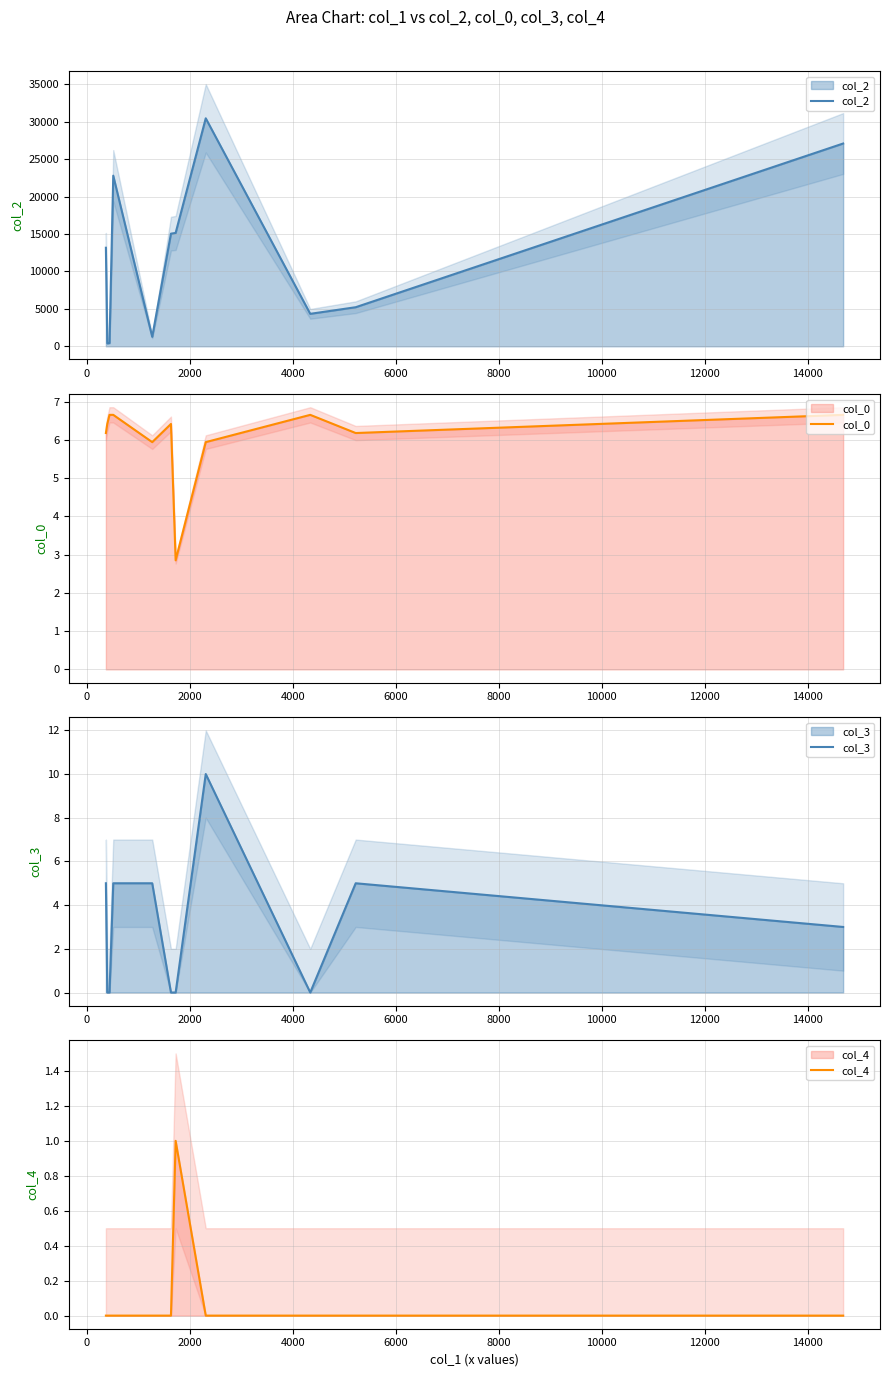

Reading right to left, transcribe all the data shown in this chart.

col_2: 27104.0	5221.0	4338.0	30474.0	15150.0	15054.0	1268.0	22807.0	438.0	395.0	13172.0
col_0: 6.7	6.2	6.7	5.9	2.9	6.4	5.9	6.7	6.7	6.4	6.2
col_3: 3.0	5.0	0.0	10.0	0.0	0.0	5.0	5.0	0.0	0.0	5.0
col_4: 0.0	0.0	0.0	0.0	1.0	0.0	0.0	0.0	0.0	0.0	0.0